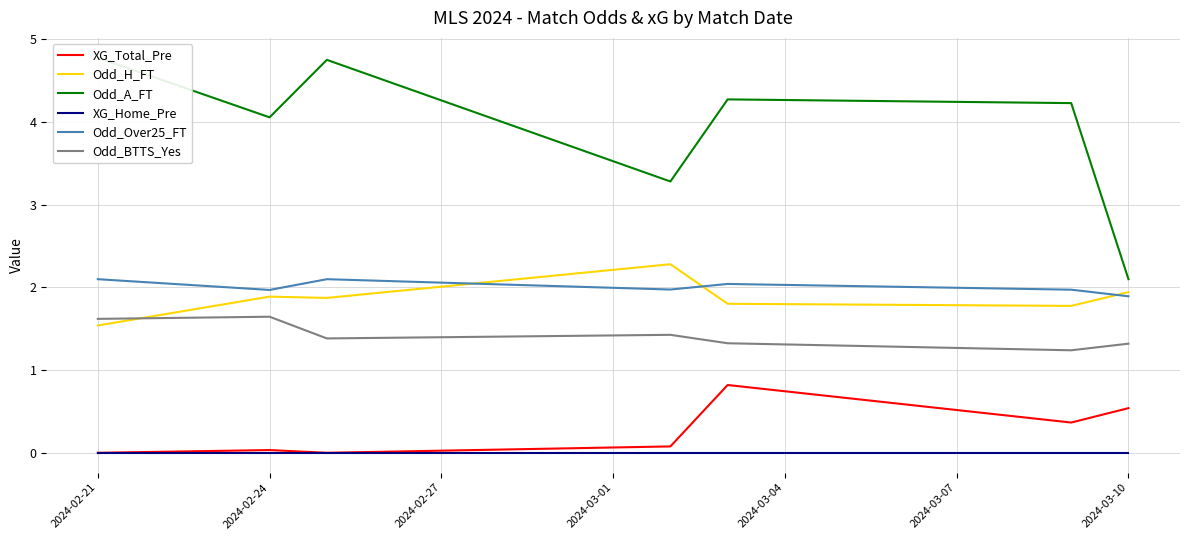

Reading left to right, what are all the values shown in this chart?

XG_Total_Pre: 0.0	0.0	0.0	0.1	0.8	0.4	0.5
Odd_H_FT: 1.5	1.9	1.9	2.3	1.8	1.8	1.9
Odd_A_FT: 4.8	4.1	4.8	3.3	4.3	4.2	2.1
XG_Home_Pre: 0.0	0.0	0.0	0.0	0.0	0.0	0.0
Odd_Over25_FT: 2.1	2.0	2.1	2.0	2.0	2.0	1.9
Odd_BTTS_Yes: 1.6	1.6	1.4	1.4	1.3	1.2	1.3